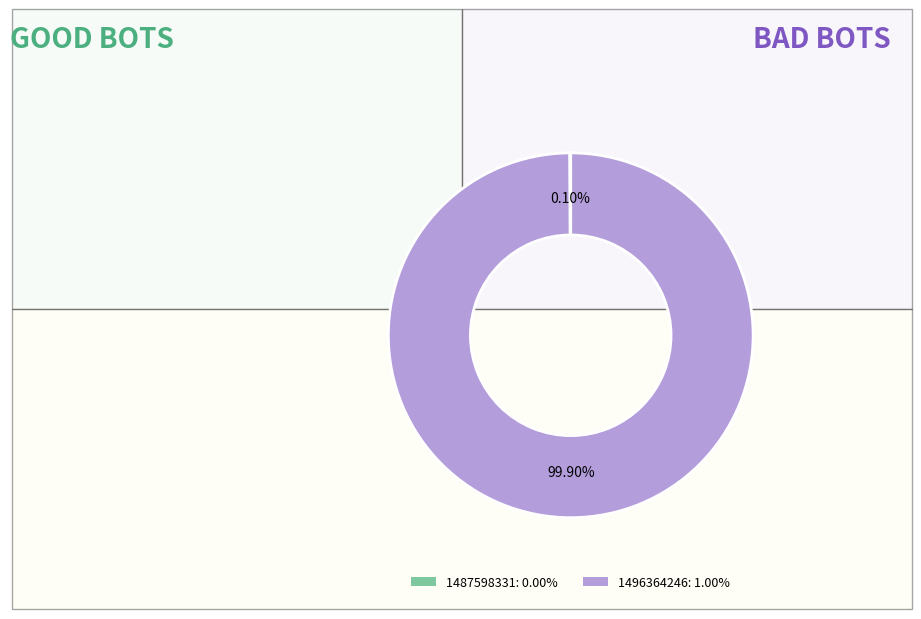

Is there a majority slice in this chart?

Yes